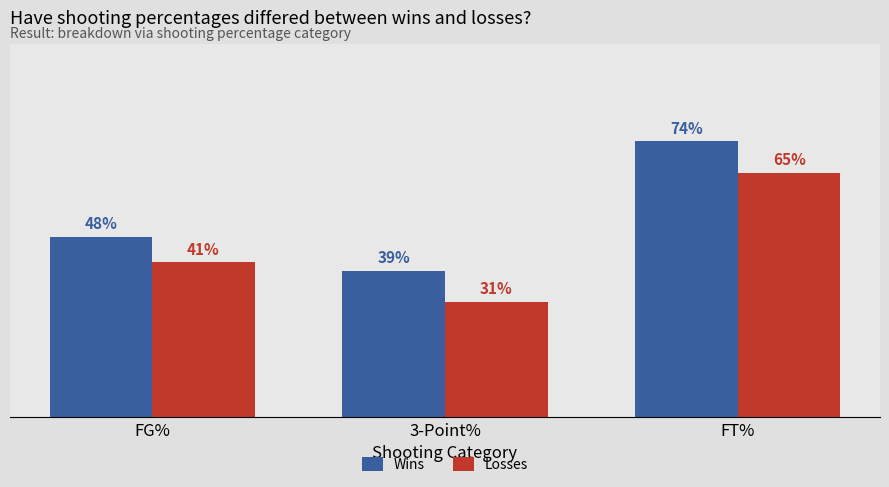

At which label is Losses closest to 48?

FG%